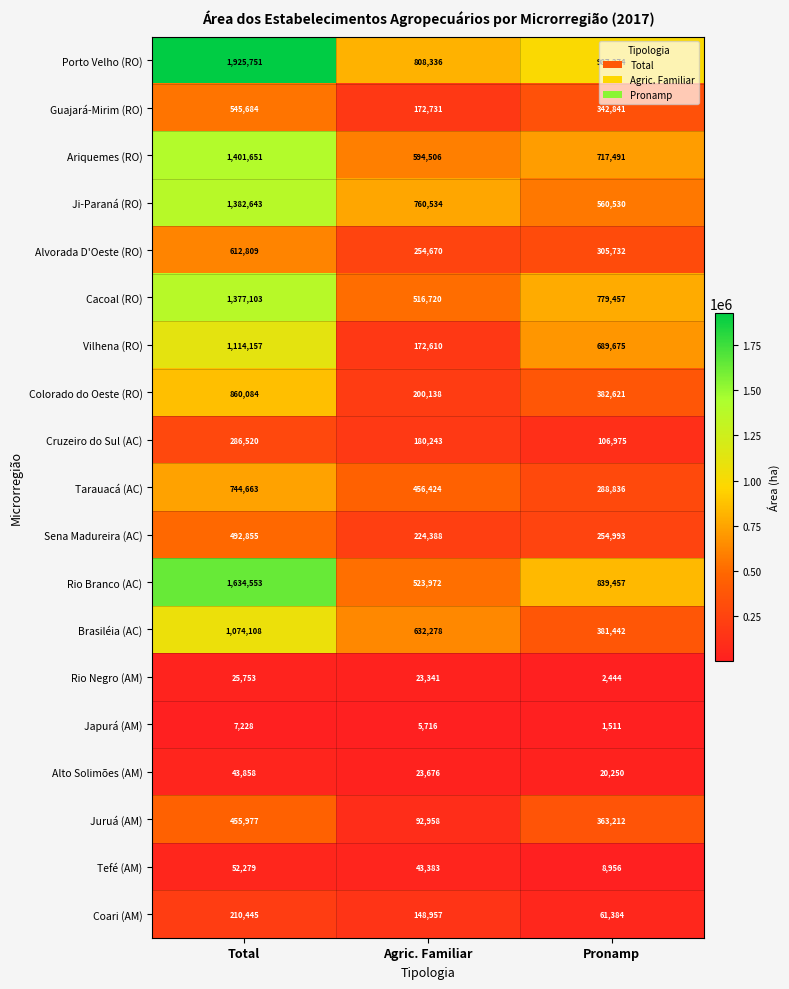

Rank the categories by Alvorada D'Oeste (RO) value from highest to lowest.

Total, Pronamp, Agric. Familiar